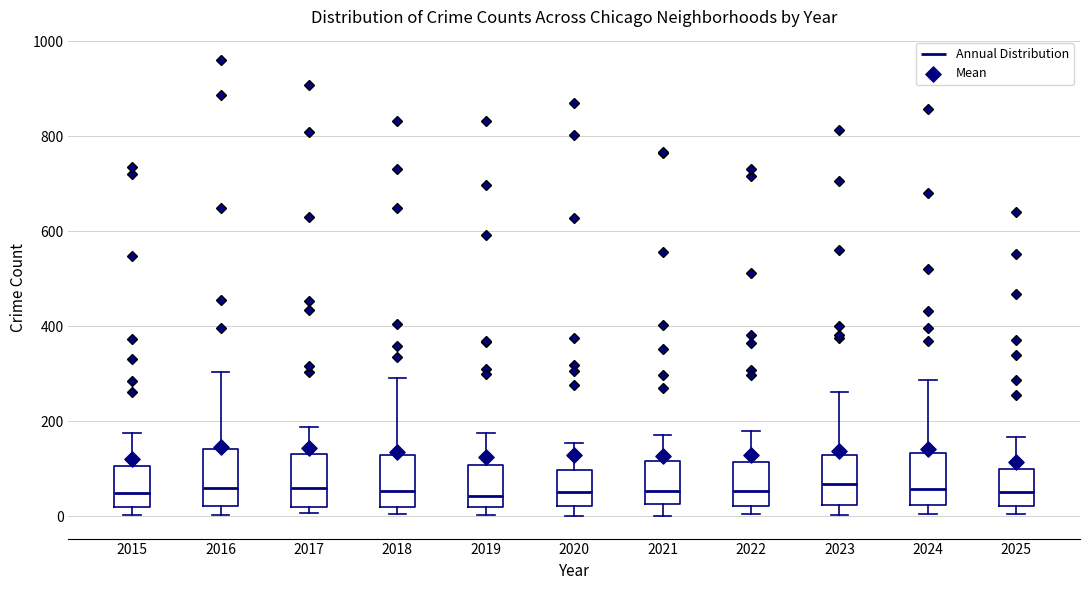

Where does the upper whisker of the box at x = 2025 end on the y-axis? The values are not printed on the chart, so give them approximately, as read against the axis.

160